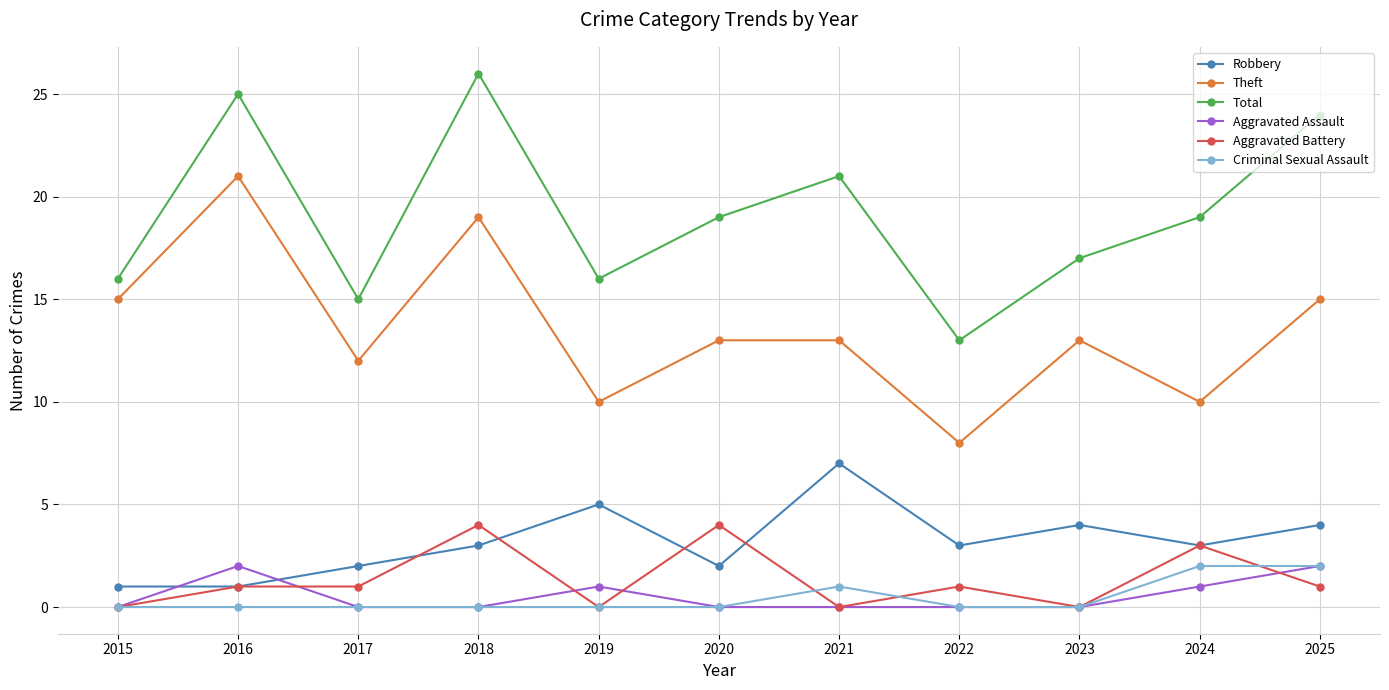

What is the average value of the Total series?

19